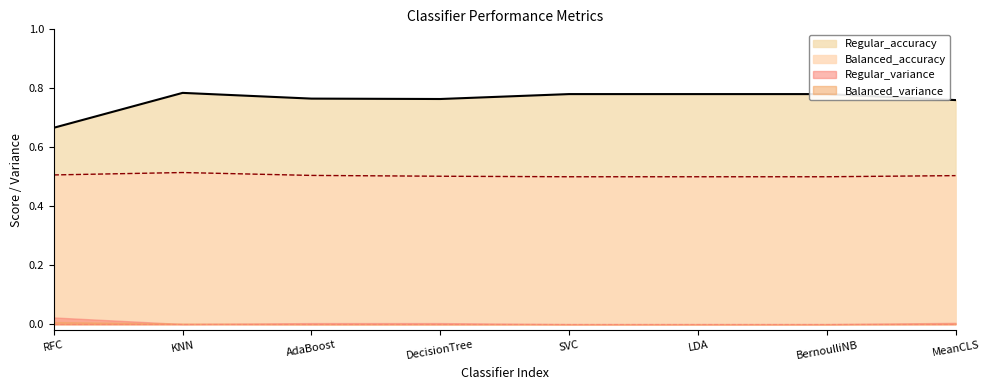

How many categories are shown in the chart?

8